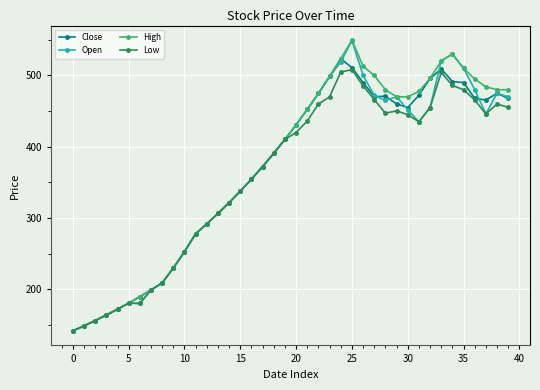

True or false: High has more than 1 interior local peaks.

True